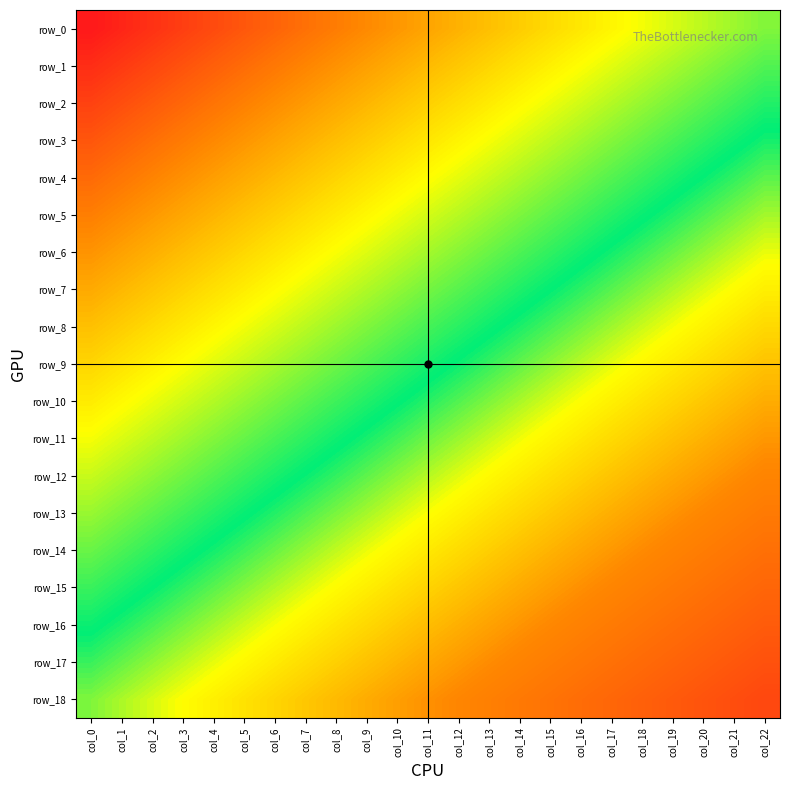

Is the value of row_1 at col_19 greater than the value of row_9 at col_11?

Yes